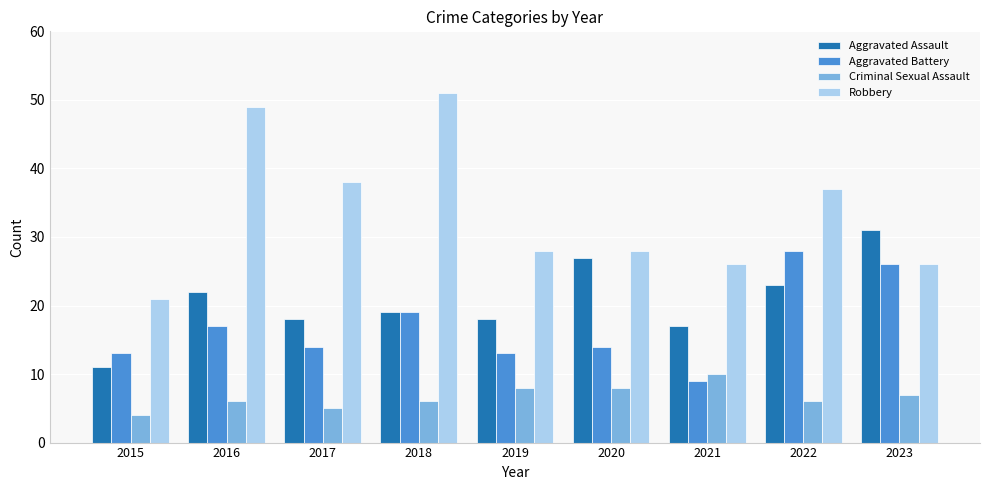

Which series has the widest spread of values?

Robbery